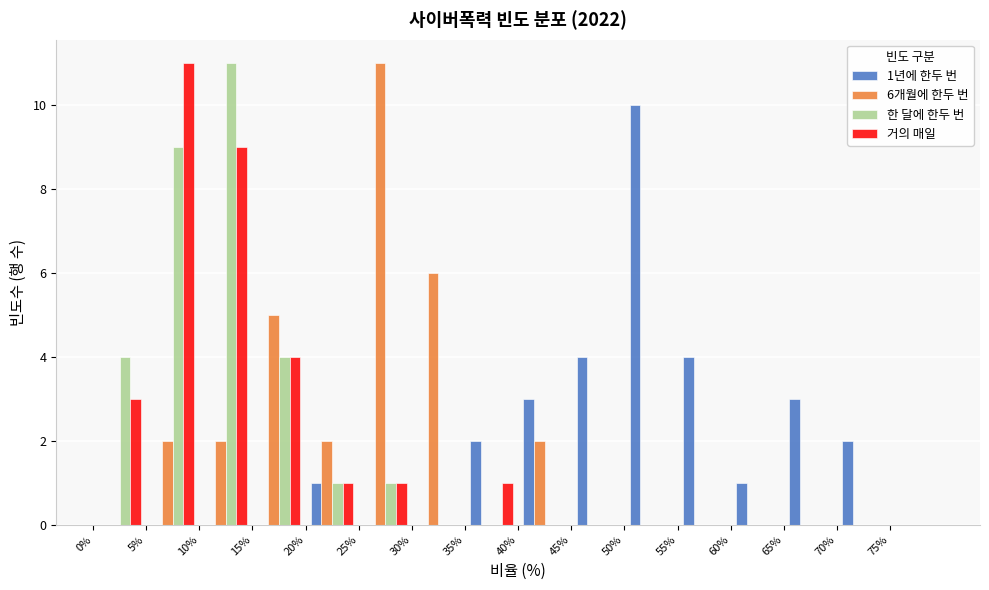

In the 한 달에 한두 번 series, which range on the x-axis has the tallest bar?

10 to 15